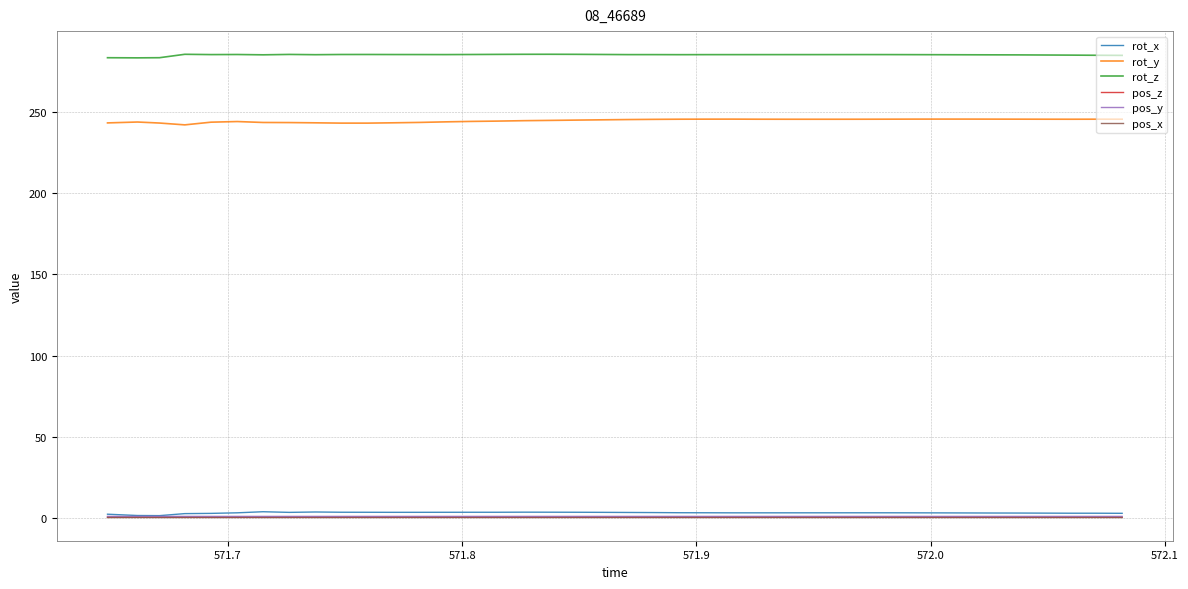

Which series has the largest total across all categories?

rot_z